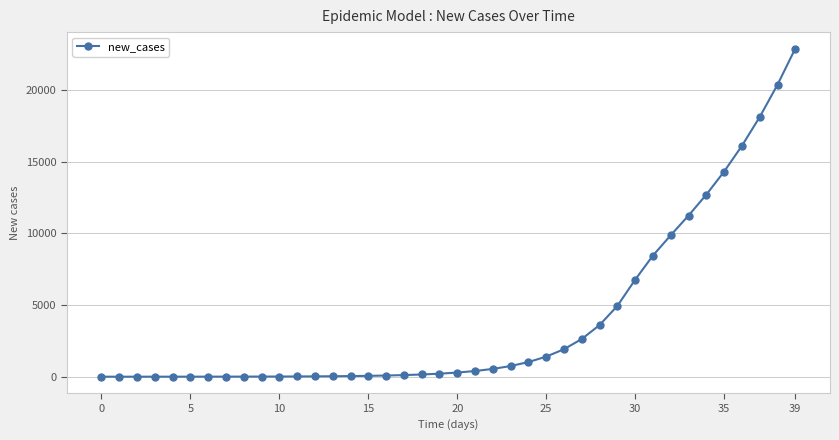

What is the difference between the maximum and minimum values?

22909.3